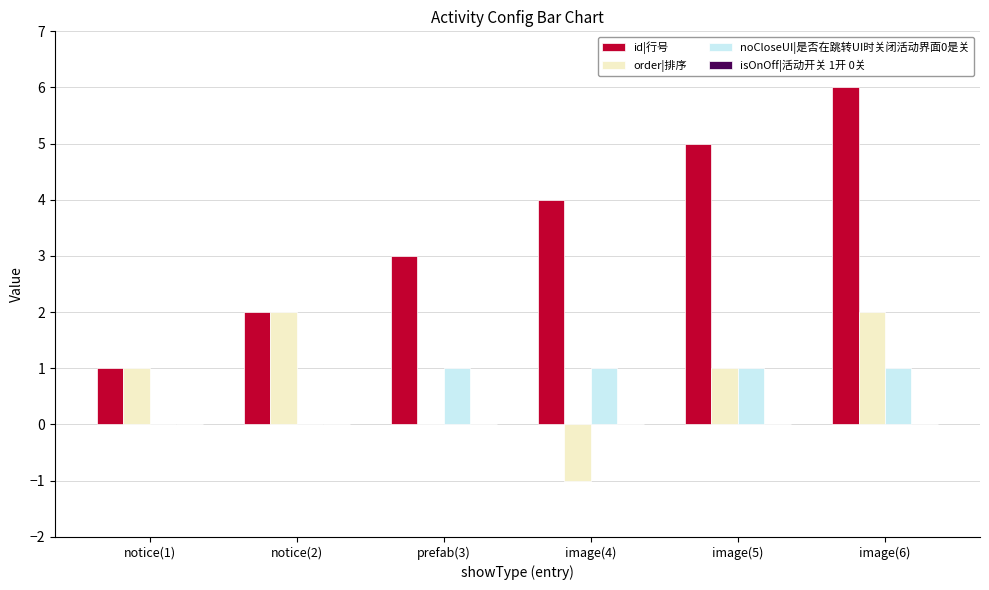

Is it true that noCloseUI|是否在跳转UI时关闭活动界面0是关 equals 2 at prefab(3)?

False